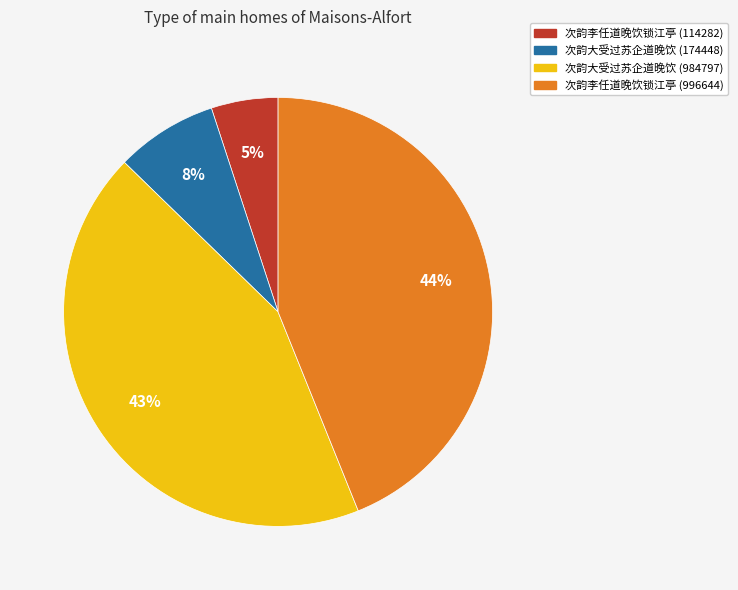

To the nearest percent, what percentage of the pie is 次韵大受过苏企道晚饮 (174448)?

8%